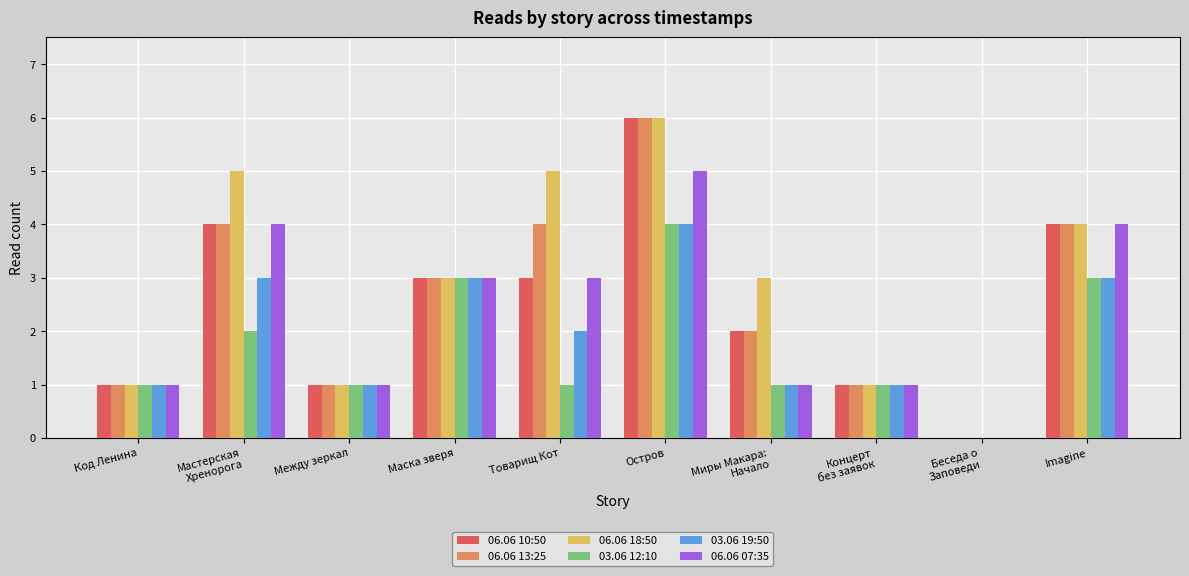

What is the average value of the 06.06 07:35 series?

2